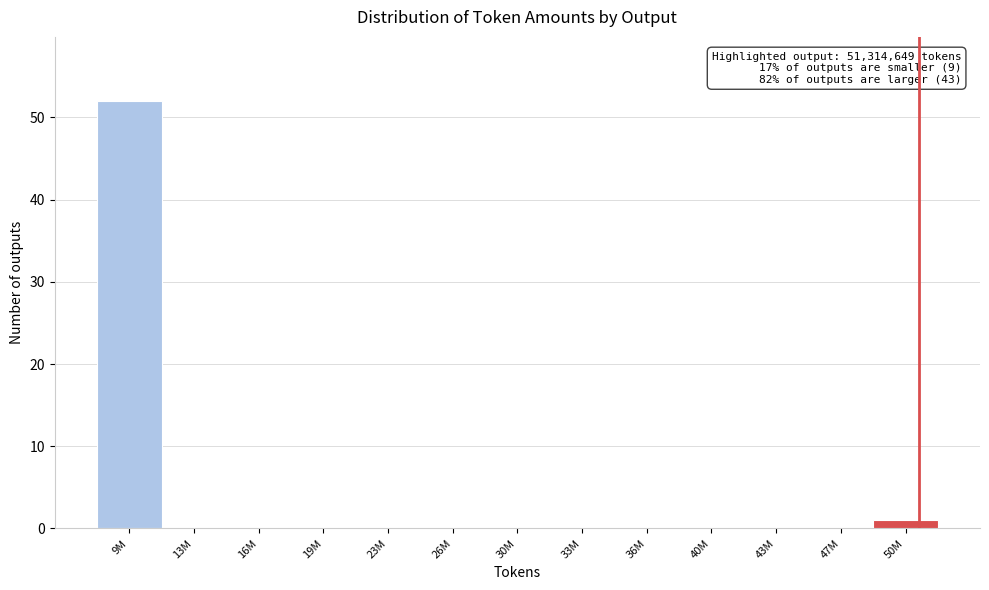

Reading left to right, list all the values displayed in this chart.

9M=52	13M=0	16M=0	19M=0	23M=0	26M=0	30M=0	33M=0	36M=0	40M=0	43M=0	47M=0	50M=1